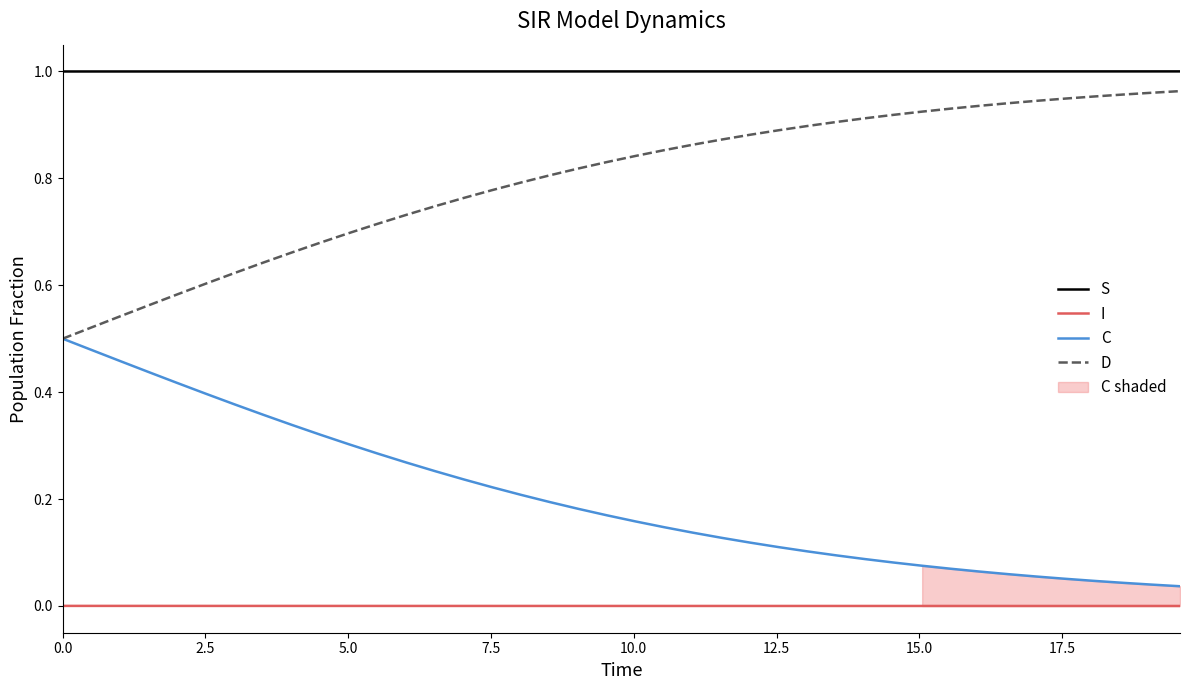

Rank the series by their average value, from lowest to highest.

I, C, D, S